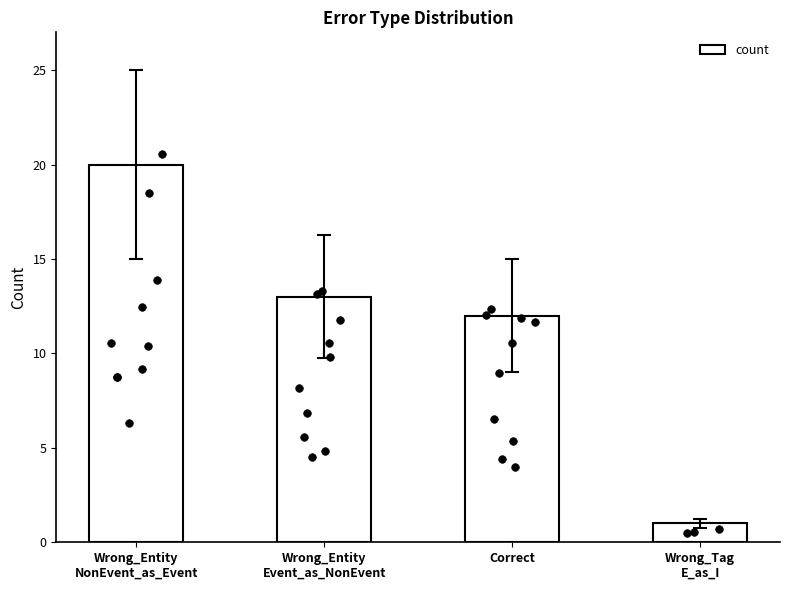

What is the ratio of the value at Wrong_Tag
E_as_I to the value at Wrong_Entity
Event_as_NonEvent?

0.1